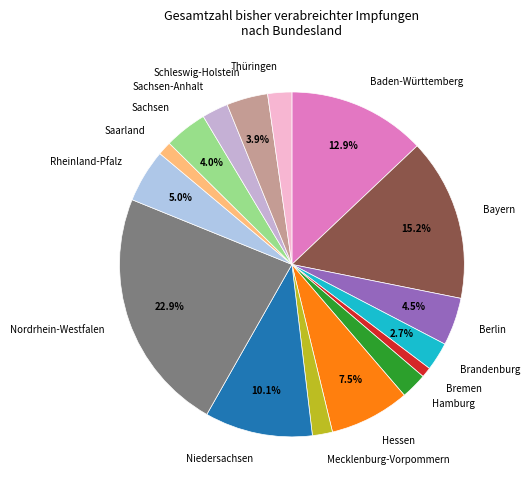

To the nearest percent, what percentage of the pie is Saarland?

1%